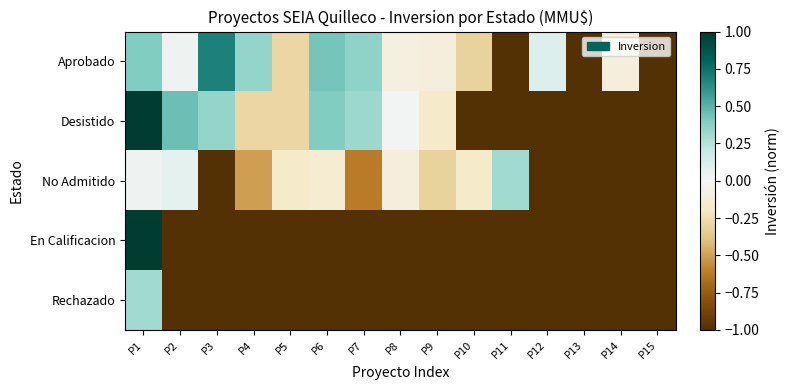

What is the total value across all series at P13?

-5.0